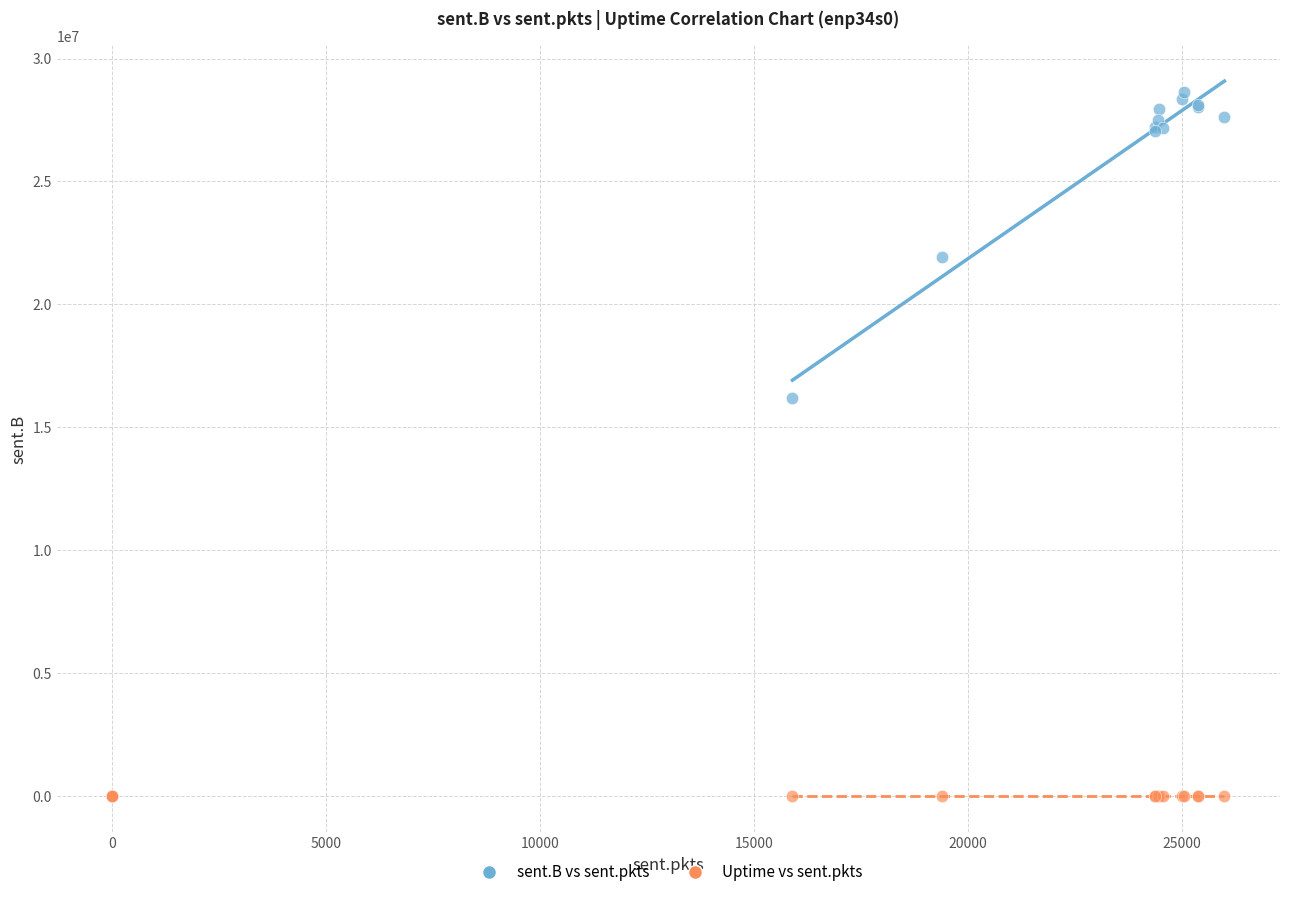

Across all series, what Y value is closest to 14325958?

16205172